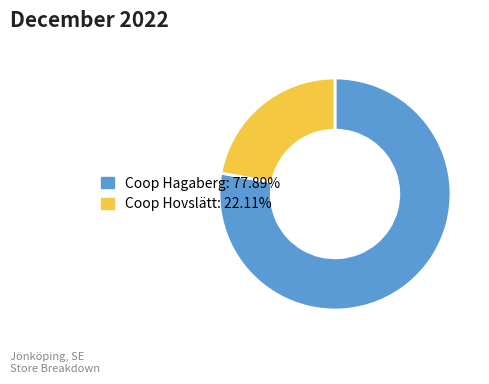

Count the number of slices in the pie.

2